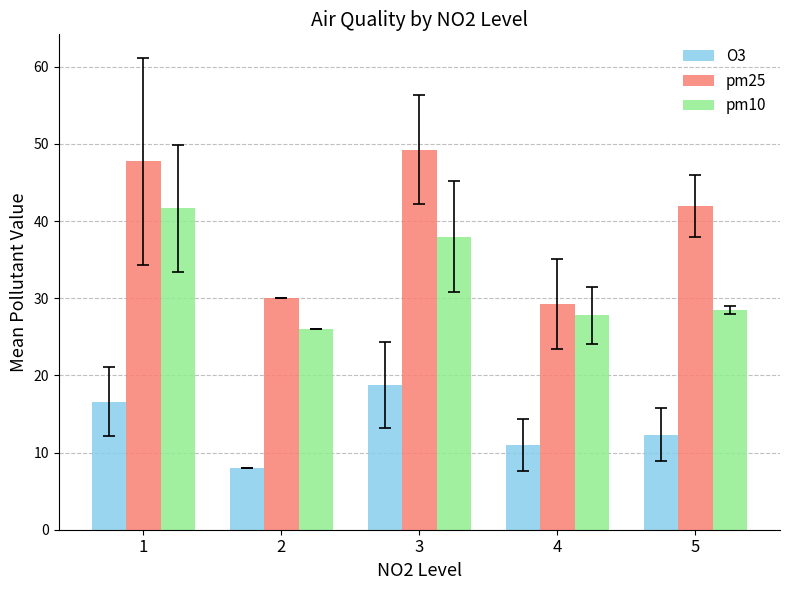

At which category does the chart reach its minimum across all series?

2